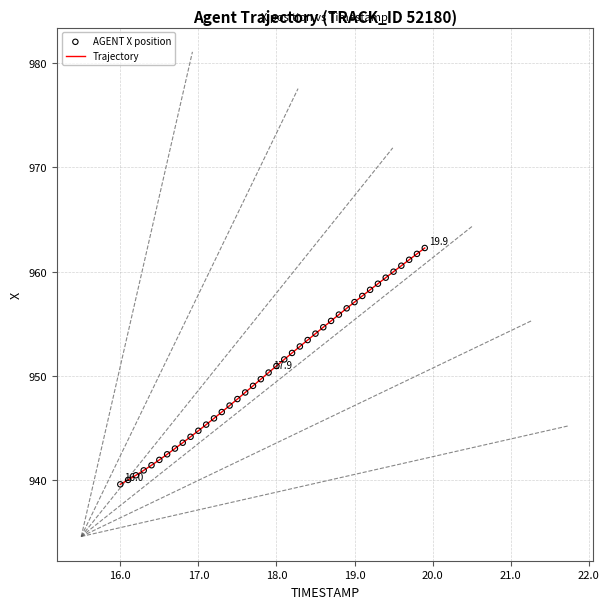

What is the maximum value shown in the chart?

962.3